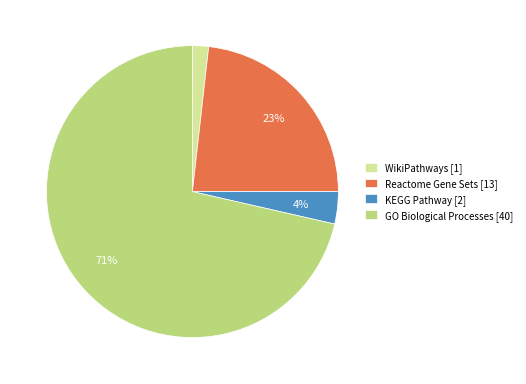

Is there any slice that represents more than half of the pie?

Yes